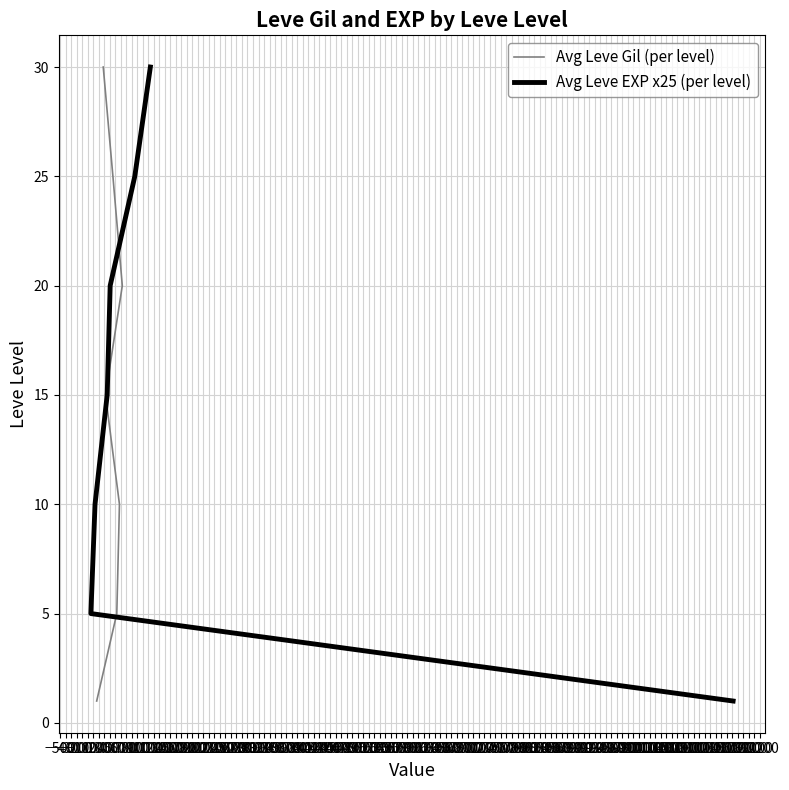

What is the difference between the second highest and second lowest values in the Avg Leve EXP x25 (per level) series?

20